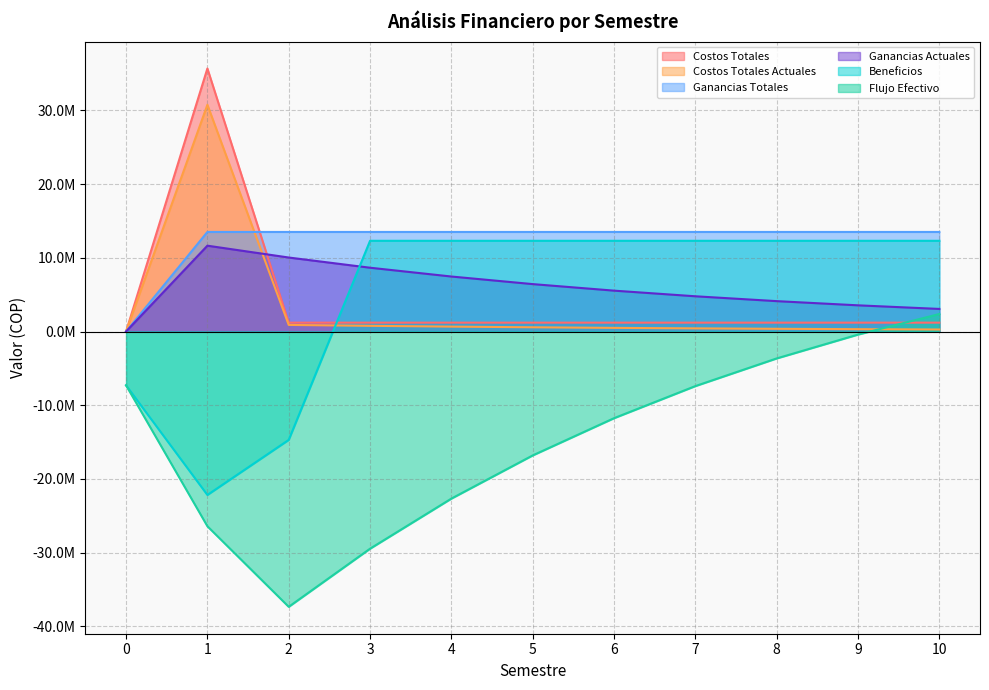

At which category does Costos Totales Actuales reach its first local peak?

1